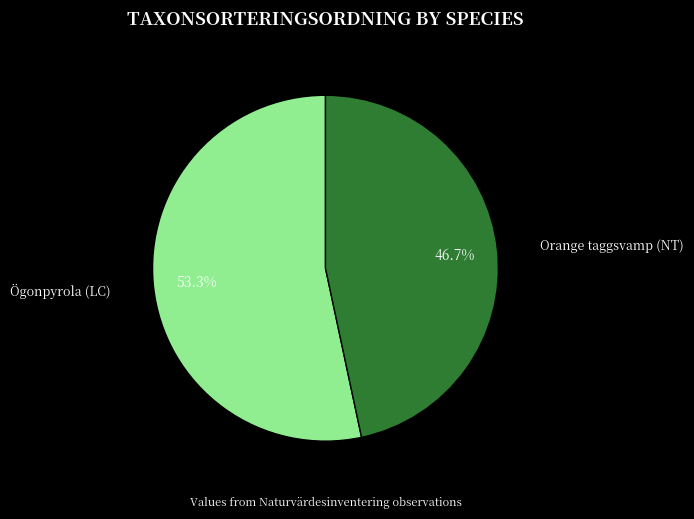

What percentage is NOT represented by Orange taggsvamp (NT)?

53.3%